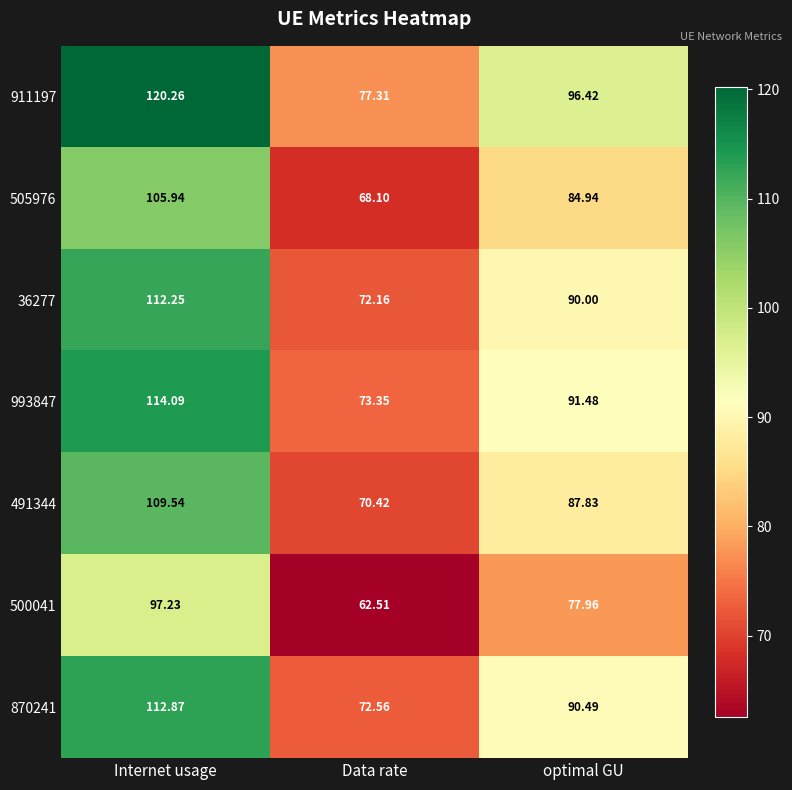

At which category is the sum across all series the highest?

Internet usage